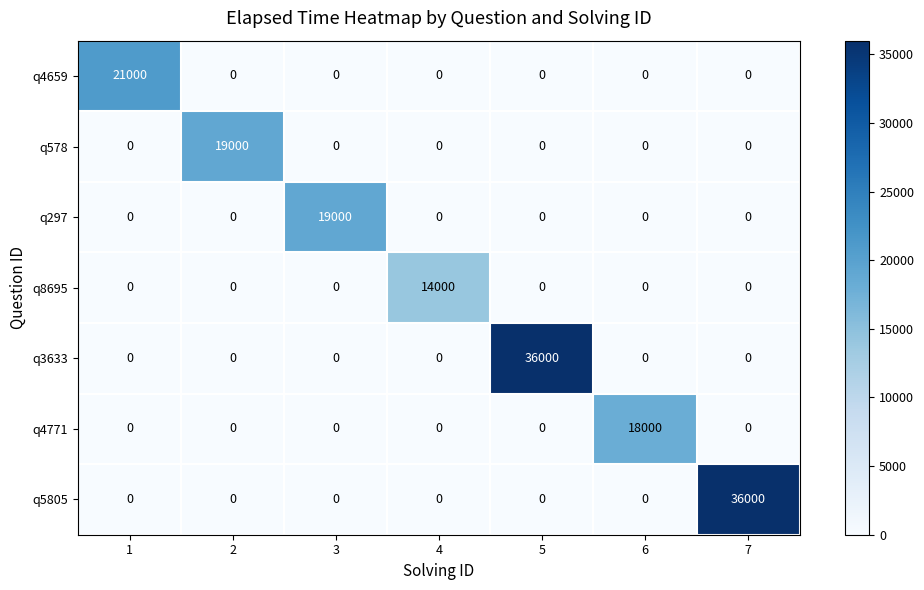

The value of q3633 at 7 is 0. True or false?

True